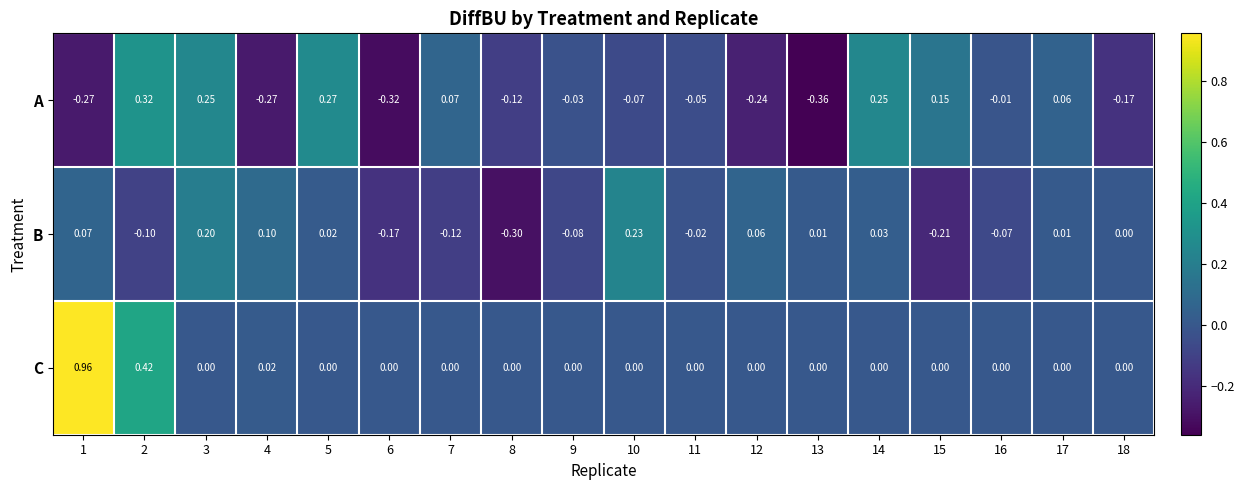

How many positive values does the A series have?

7